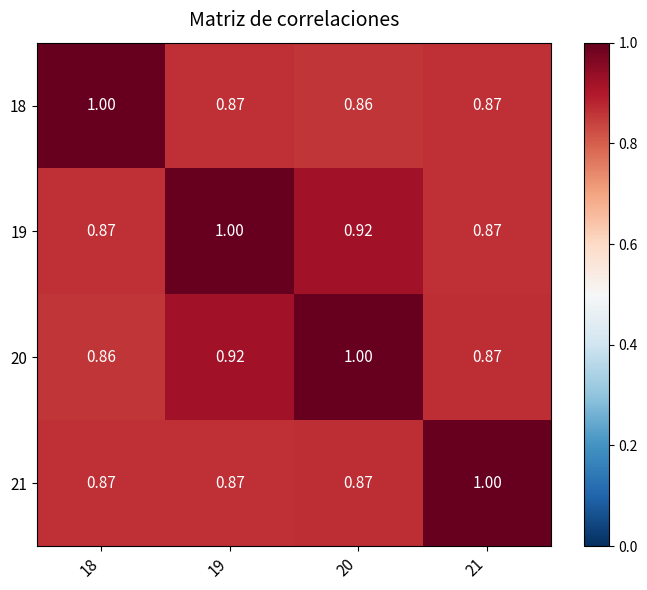

How many data points does each series have?

4